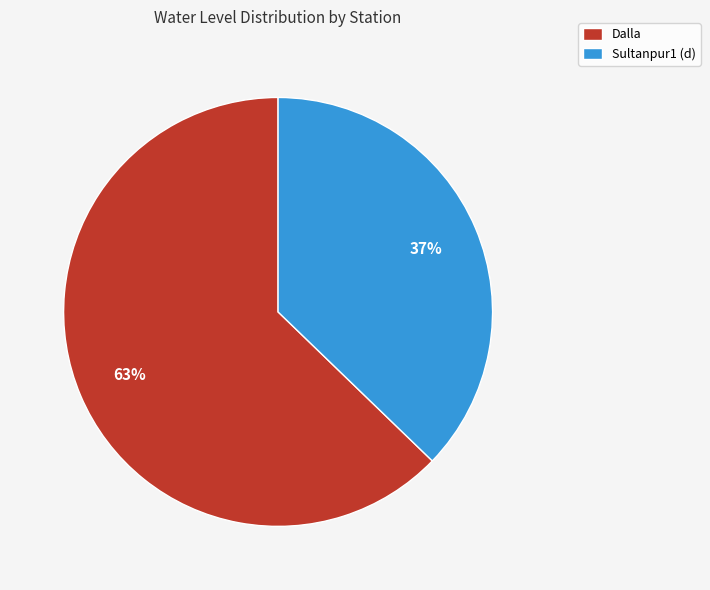

Rank the categories by value from lowest to highest.

Sultanpur1 (d), Dalla